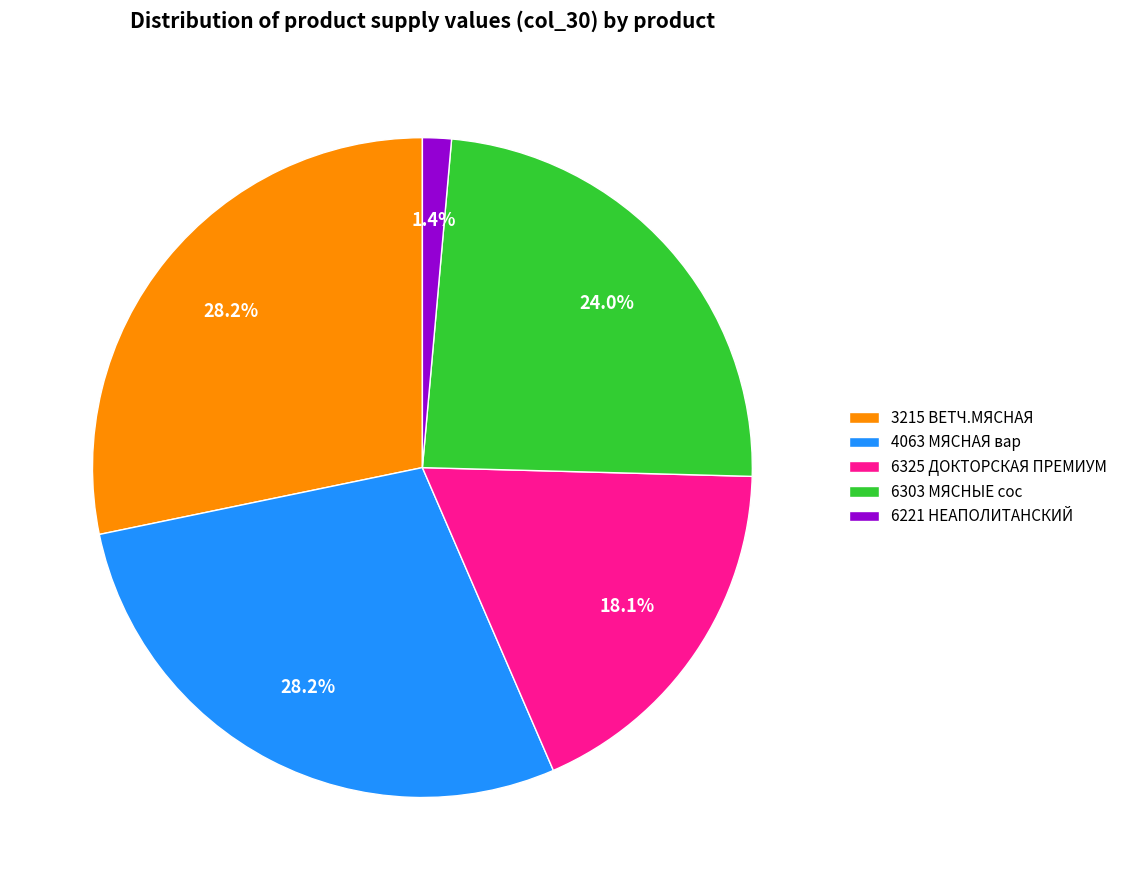

How much of the chart is everything except 4063 МЯСНАЯ вар?

71.8%